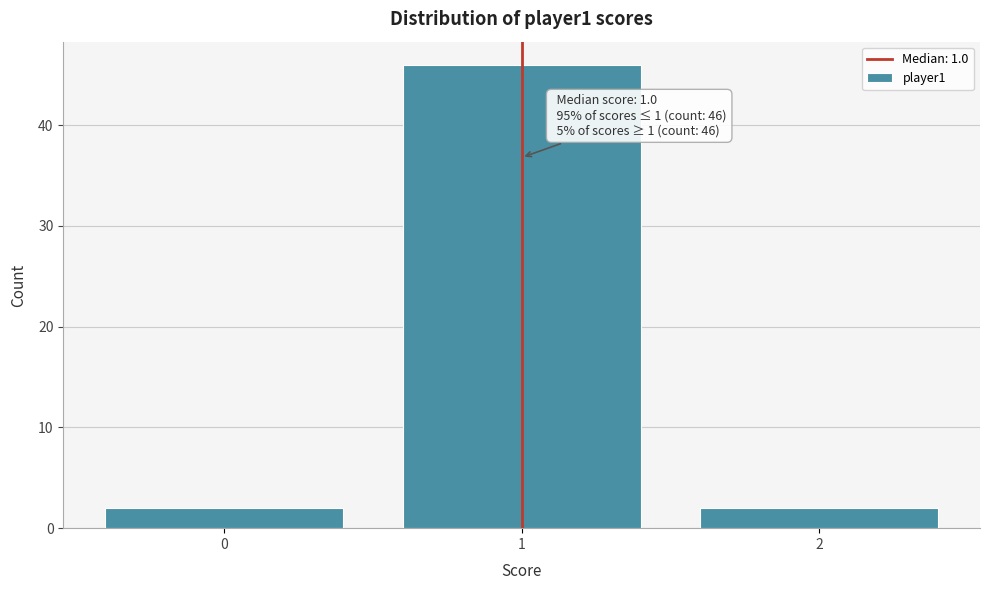

Reading right to left, what are all the values shown in this chart?

2=2	1=46	0=2